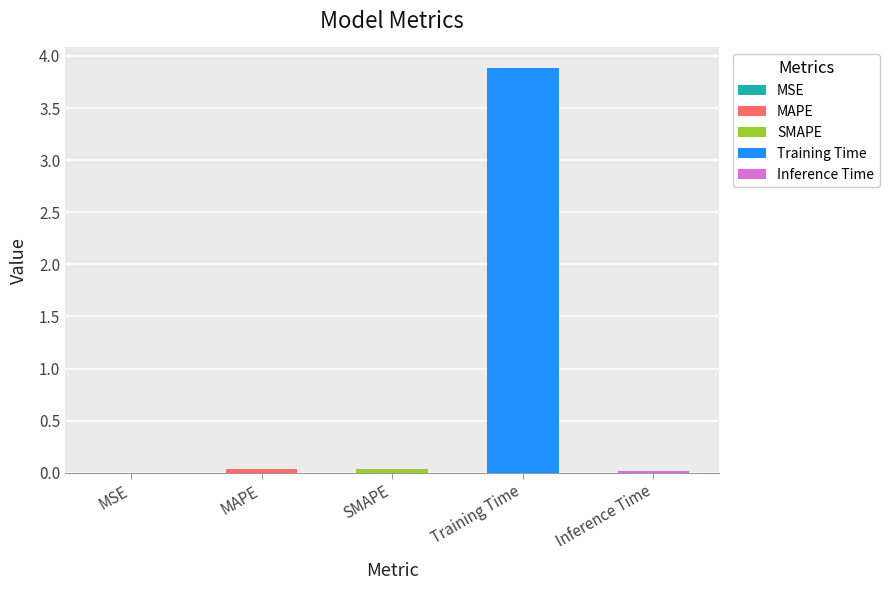

Is it true that the value at SMAPE is 0.0?

True